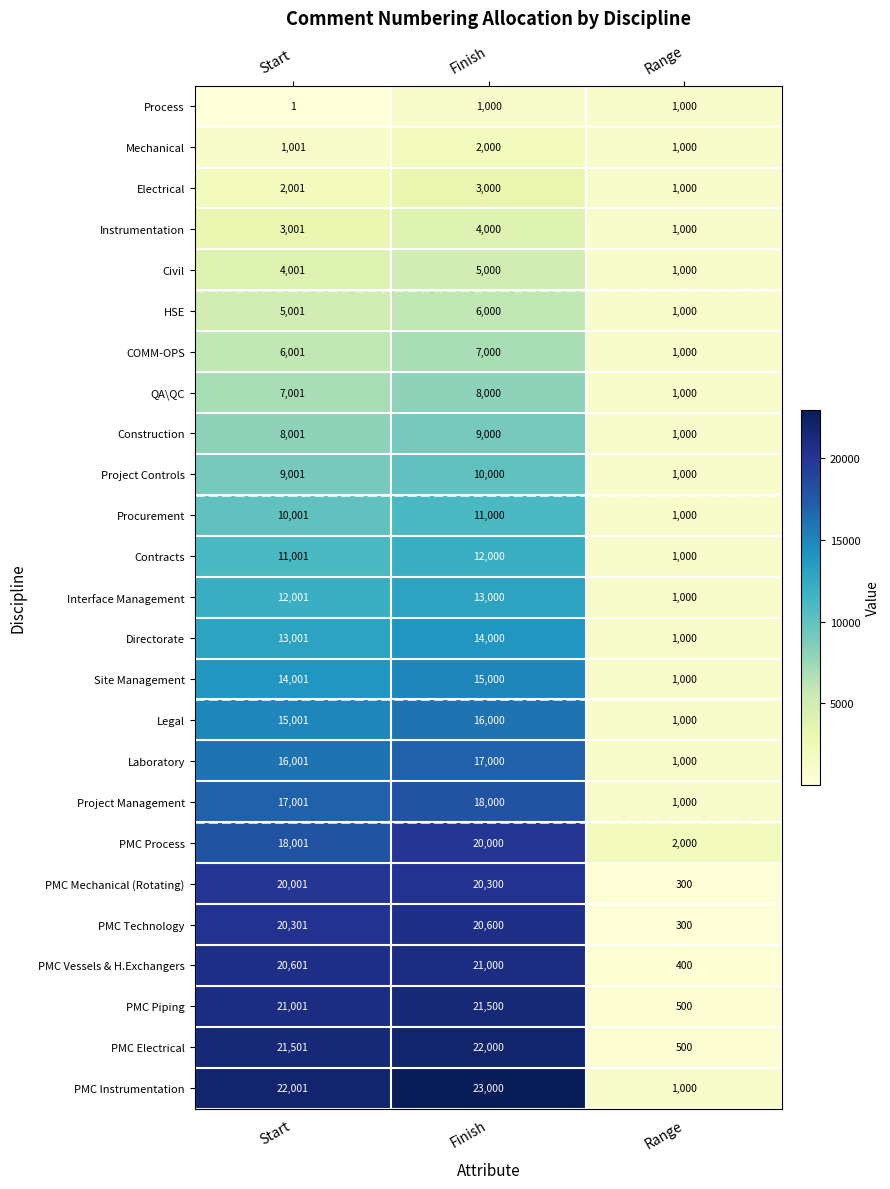

What is the difference between the Instrumentation values at Range and Finish?

3000